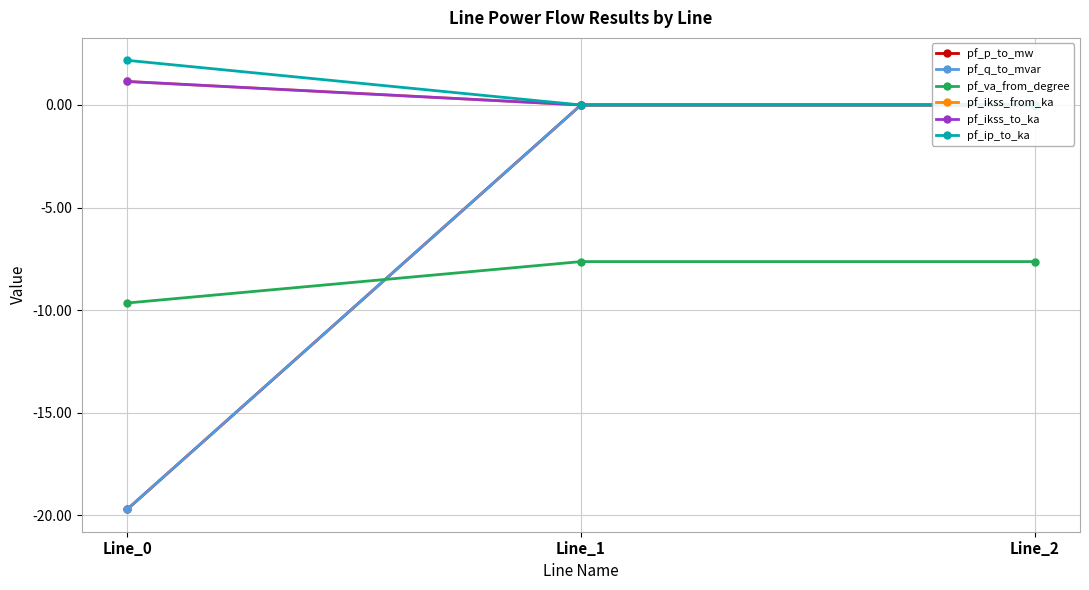

What is the total value across all series at Line_0?

-44.6